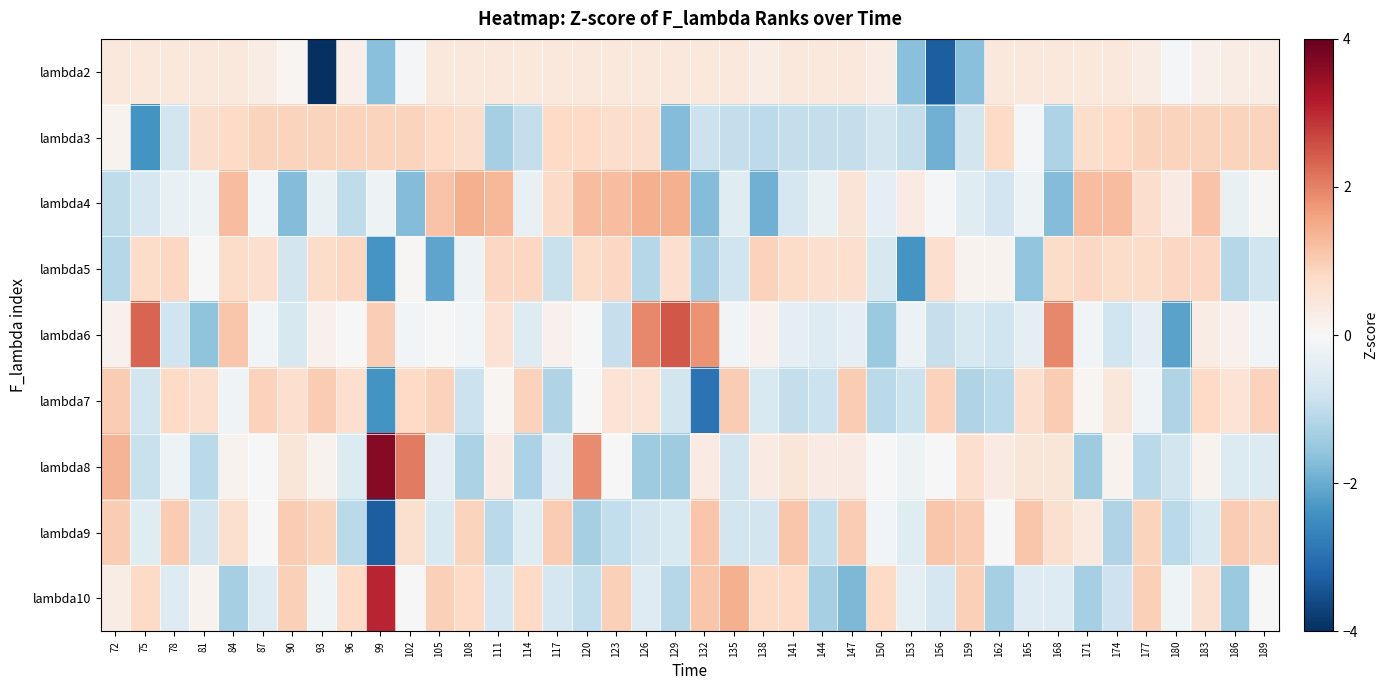

How many data points does each series have?

40